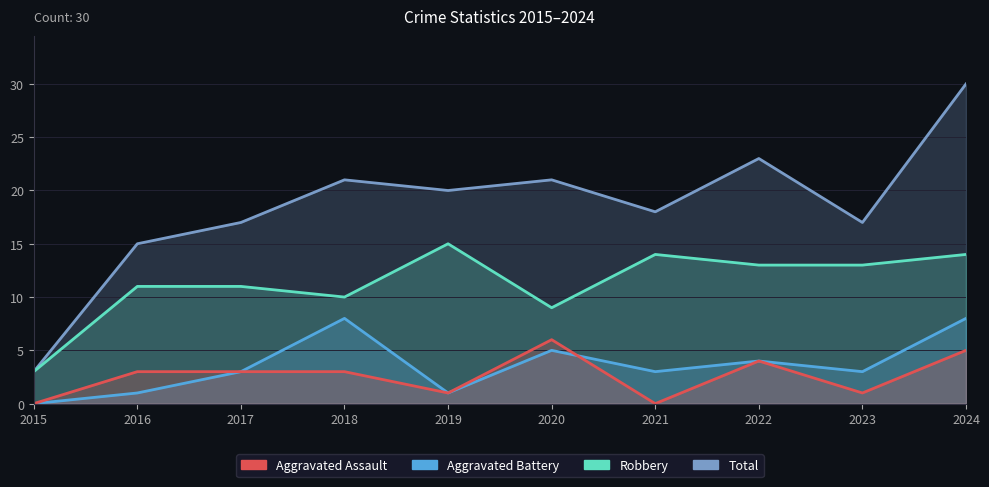

What is the value of the Aggravated Battery point at the 2nd from the left?

1